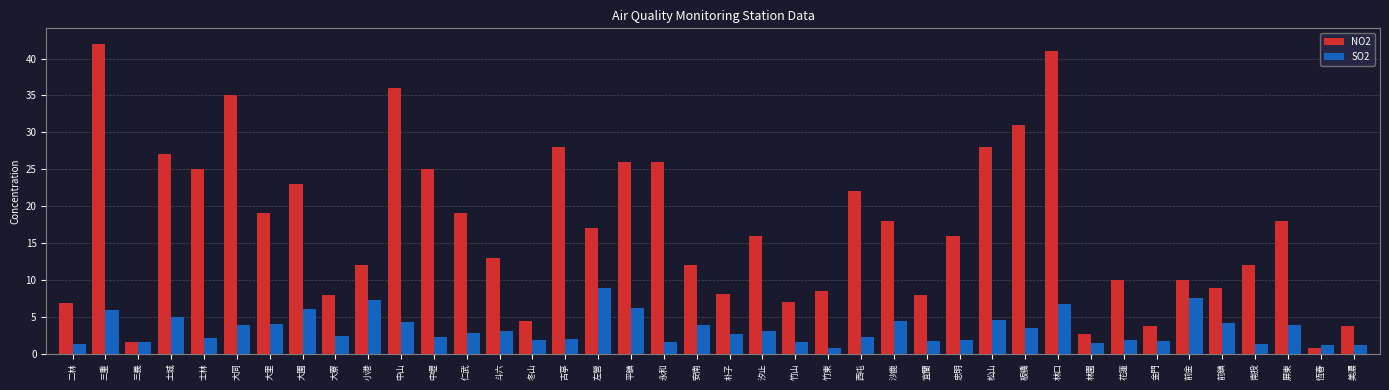

What is the label of the 5th bar from the right?

前鎮